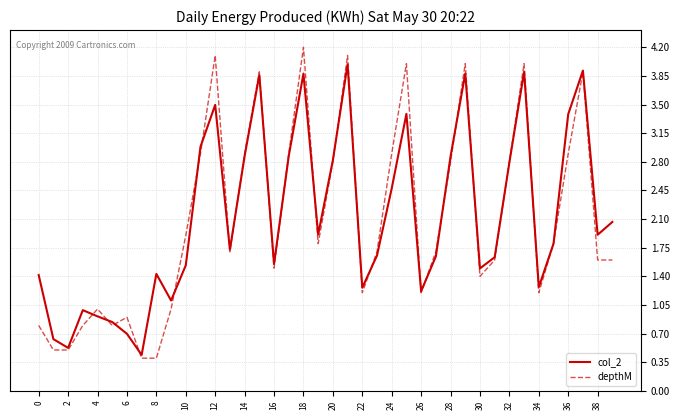

List the series in order of their peak value, lowest first.

col_2, depthM